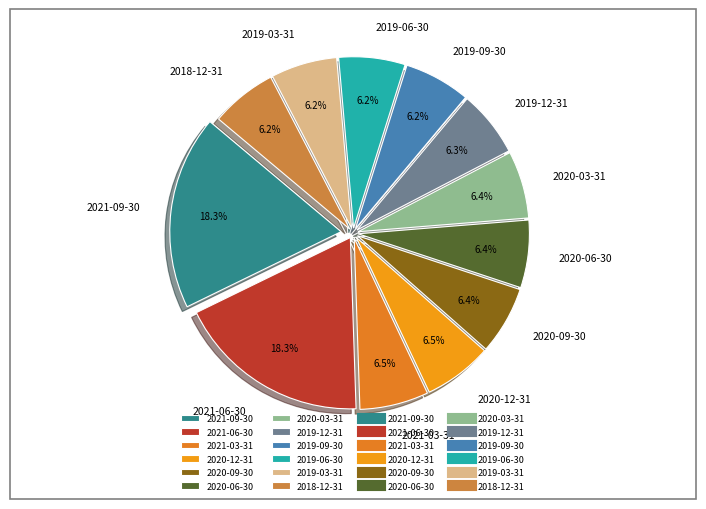

How many segments does this pie chart have?

12